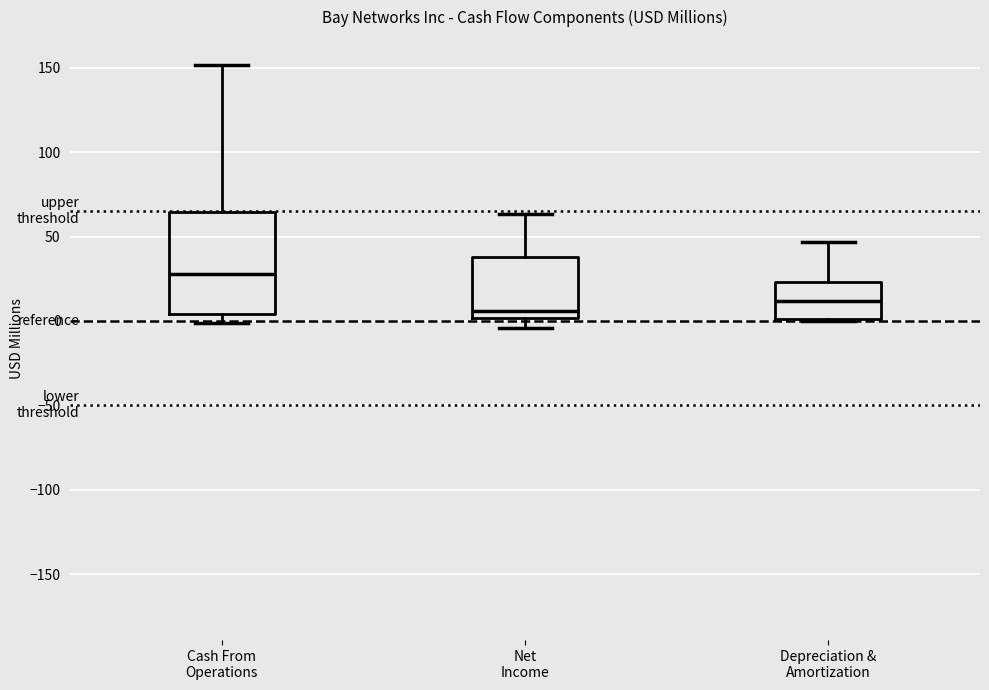

Where does the upper whisker of the box for Depreciation & Amortization end on the y-axis? The values are not printed on the chart, so give them approximately, as read against the axis.

45